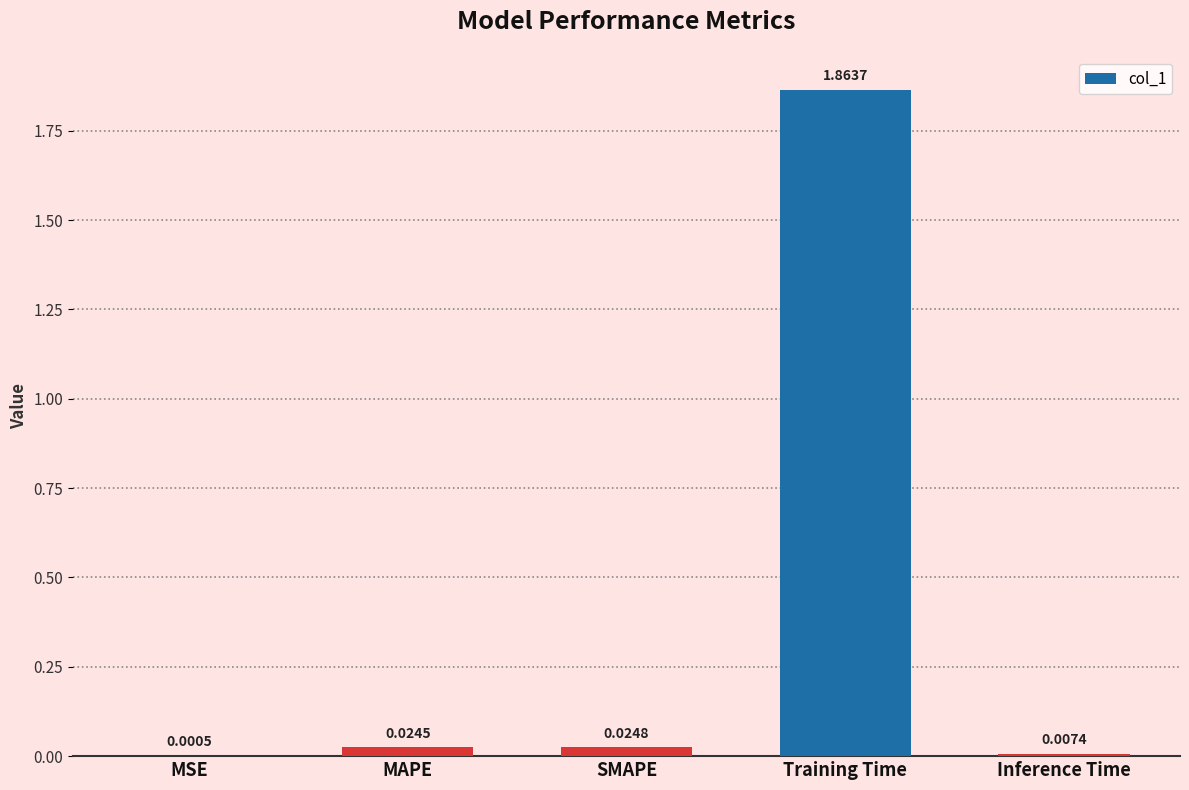

Between MSE and SMAPE, which is larger?

SMAPE